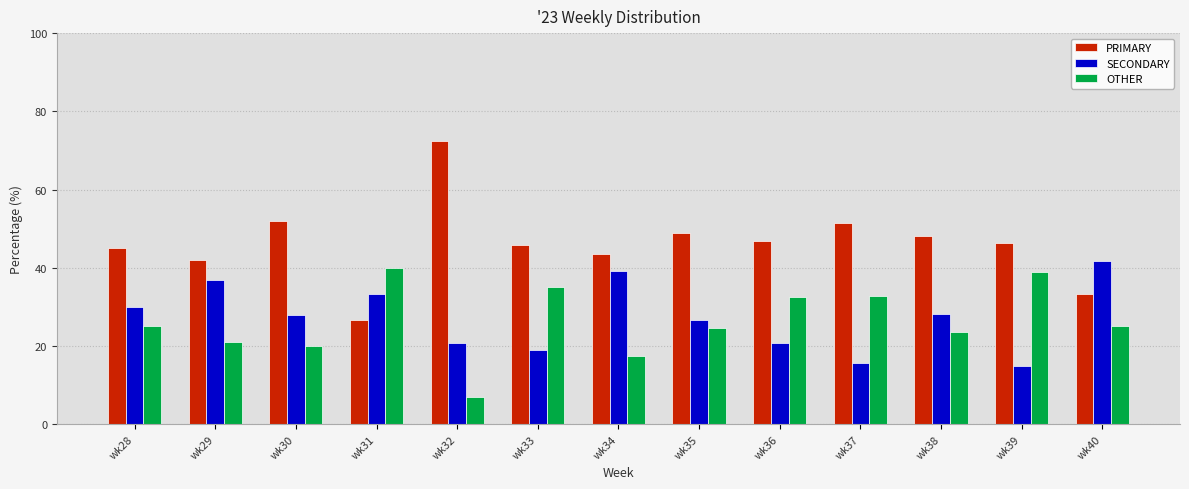

Which category has the lowest value across all series?

wk32